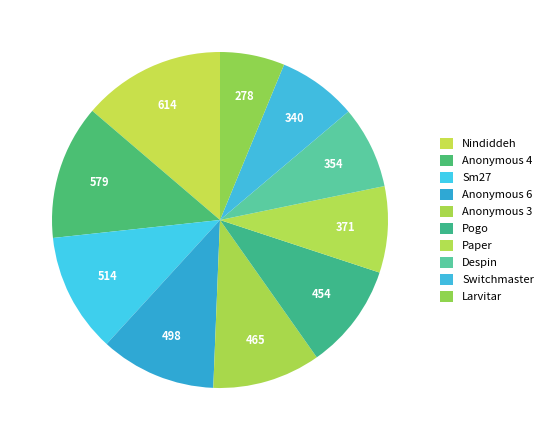

Which slice is the largest?

Nindiddeh